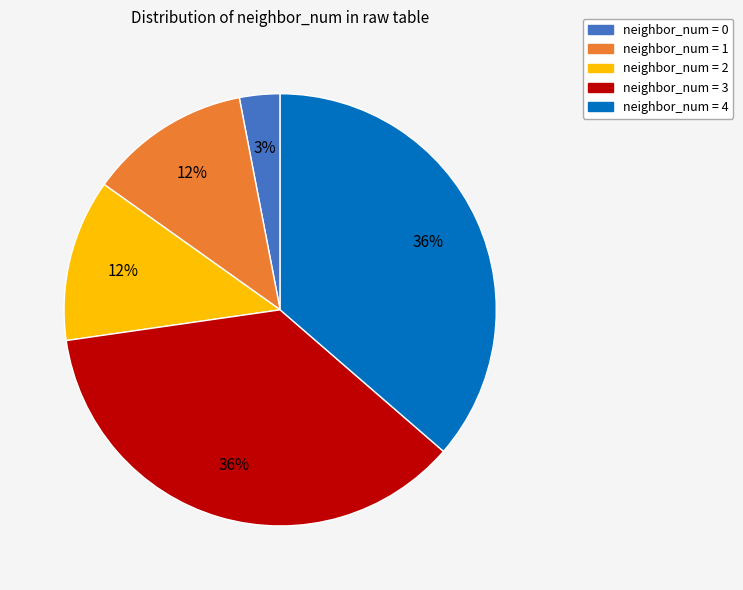

Is there any slice that represents more than half of the pie?

No